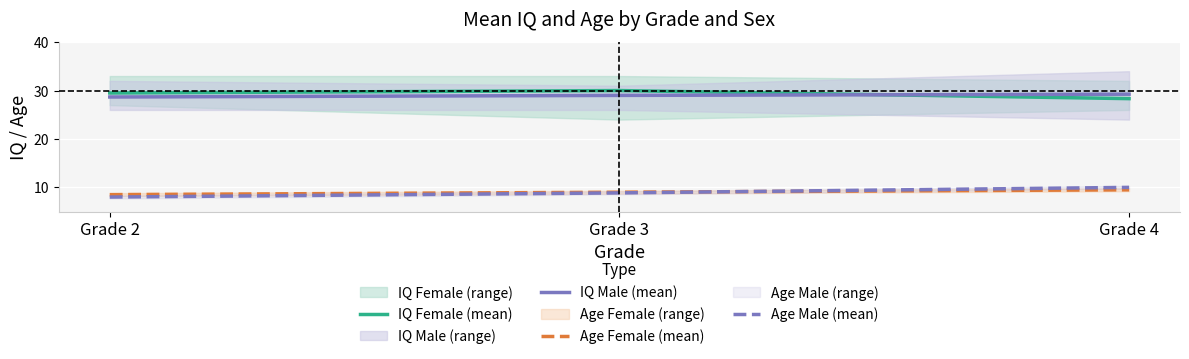

How many data points in IQ Male (mean) are less than 29?

1